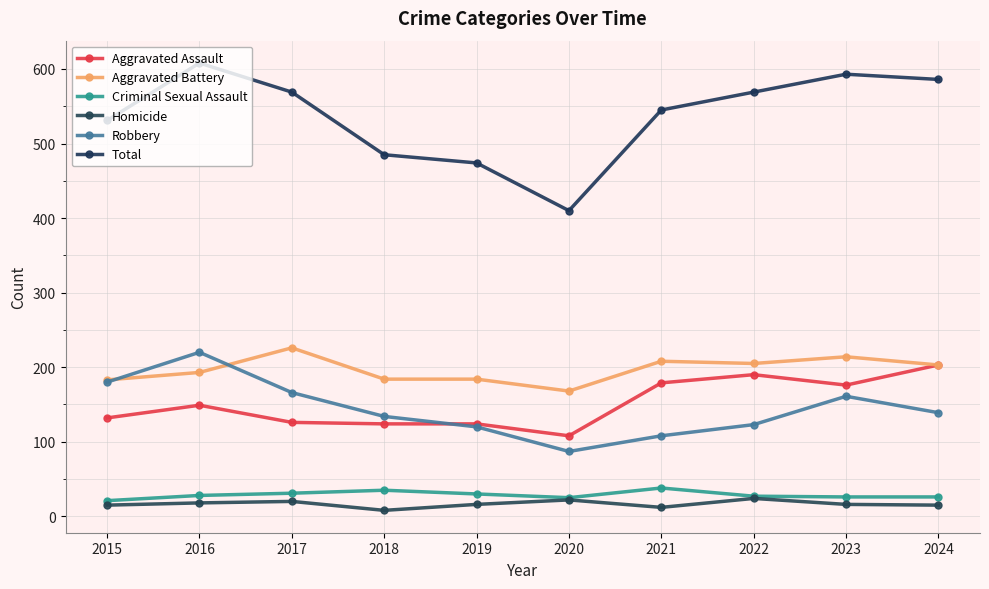

Reading left to right, extract all data points from this chart.

Aggravated Assault: 2015=132	2016=149	2017=126	2018=124	2019=124	2020=108	2021=179	2022=190	2023=176	2024=203
Aggravated Battery: 2015=183	2016=193	2017=226	2018=184	2019=184	2020=168	2021=208	2022=205	2023=214	2024=203
Criminal Sexual Assault: 2015=21	2016=28	2017=31	2018=35	2019=30	2020=25	2021=38	2022=27	2023=26	2024=26
Homicide: 2015=15	2016=18	2017=20	2018=8	2019=16	2020=22	2021=12	2022=24	2023=16	2024=15
Robbery: 2015=180	2016=220	2017=166	2018=134	2019=120	2020=87	2021=108	2022=123	2023=161	2024=139
Total: 2015=531	2016=608	2017=569	2018=485	2019=474	2020=410	2021=545	2022=569	2023=593	2024=586